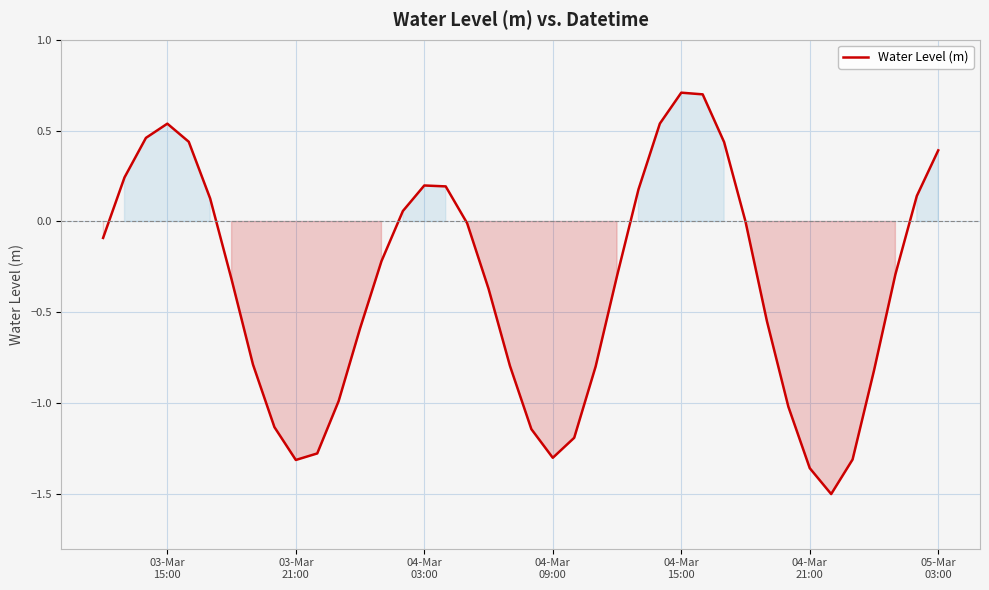

What is the difference between the maximum and minimum values?

2.2